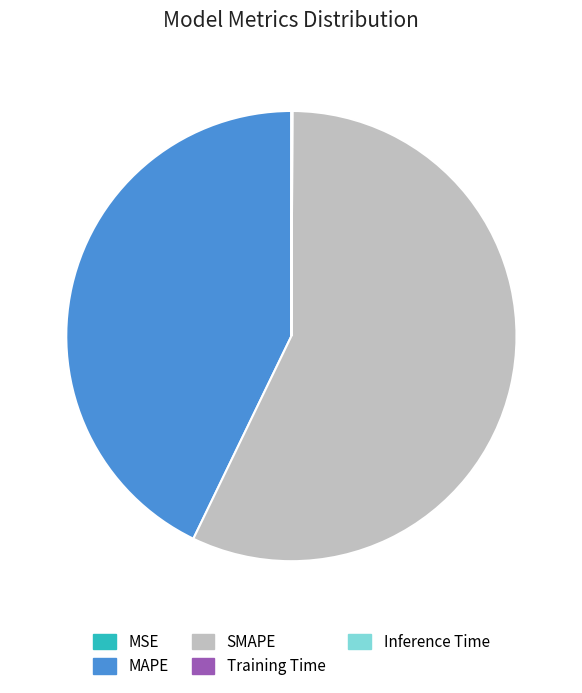

Which slice represents more than half of the pie?

SMAPE